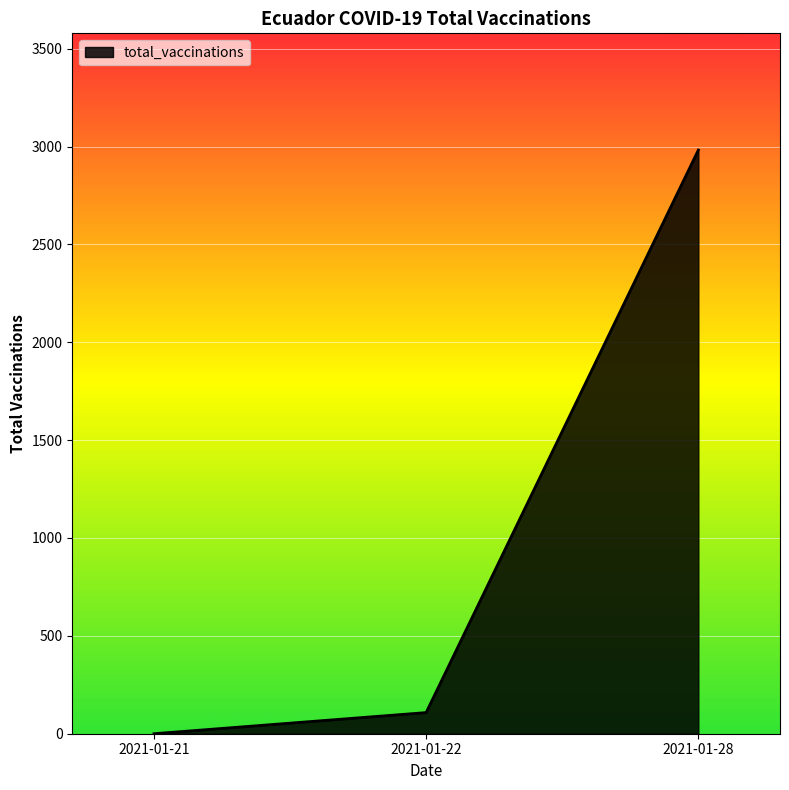

What is the difference between the values at 2021-01-28 and 2021-01-22?

2874